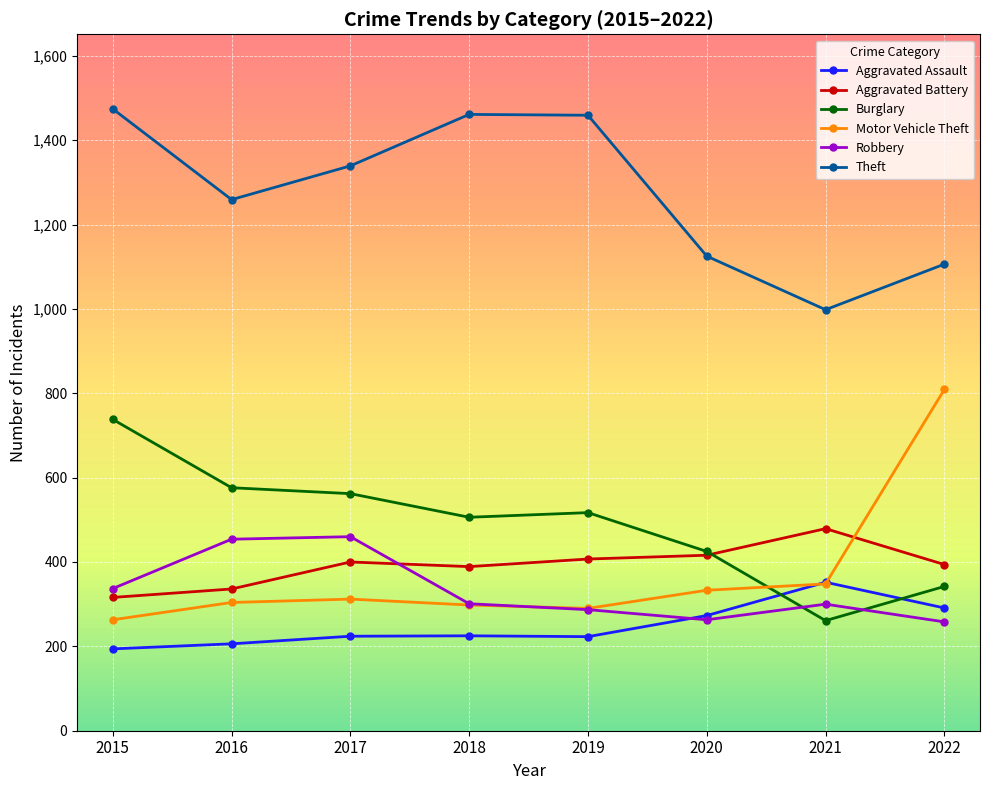

Which series changed the most between 2015 and 2017?

Burglary